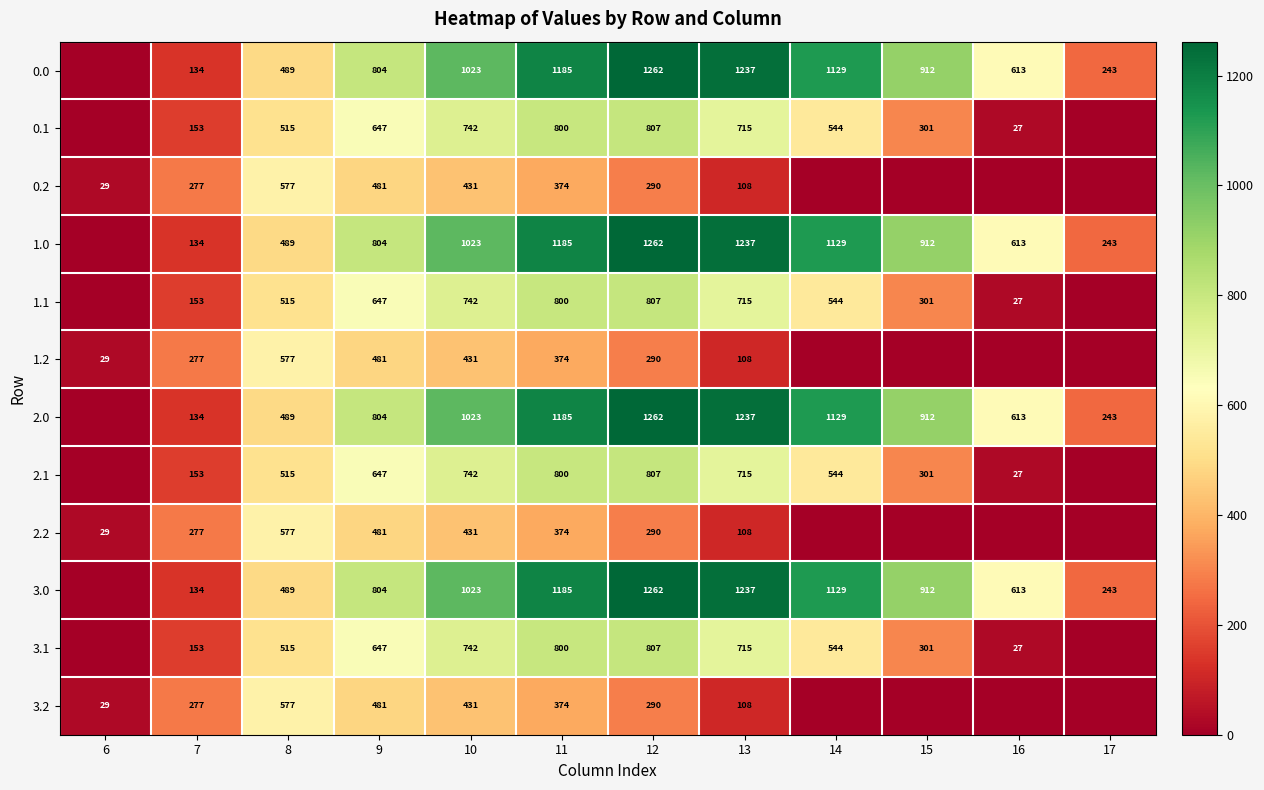

Which category has the lowest value across all series?

6